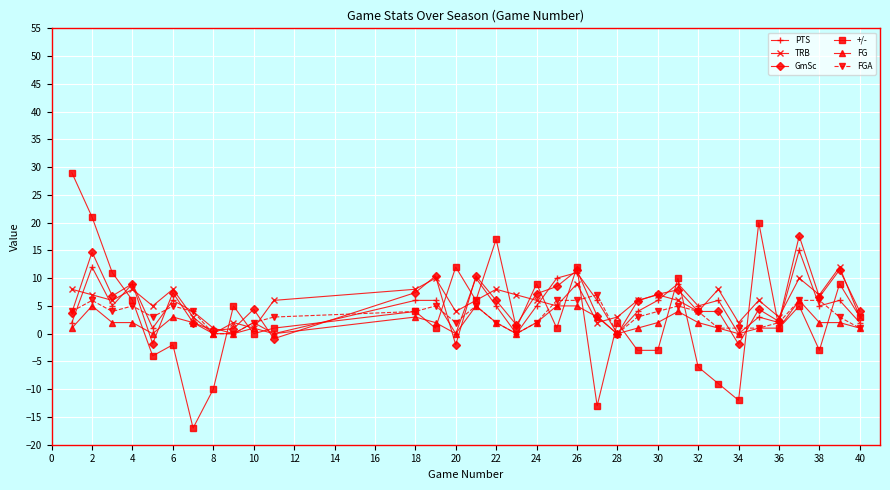

What is the value of the FGA point at the 30th from the left?

2.0